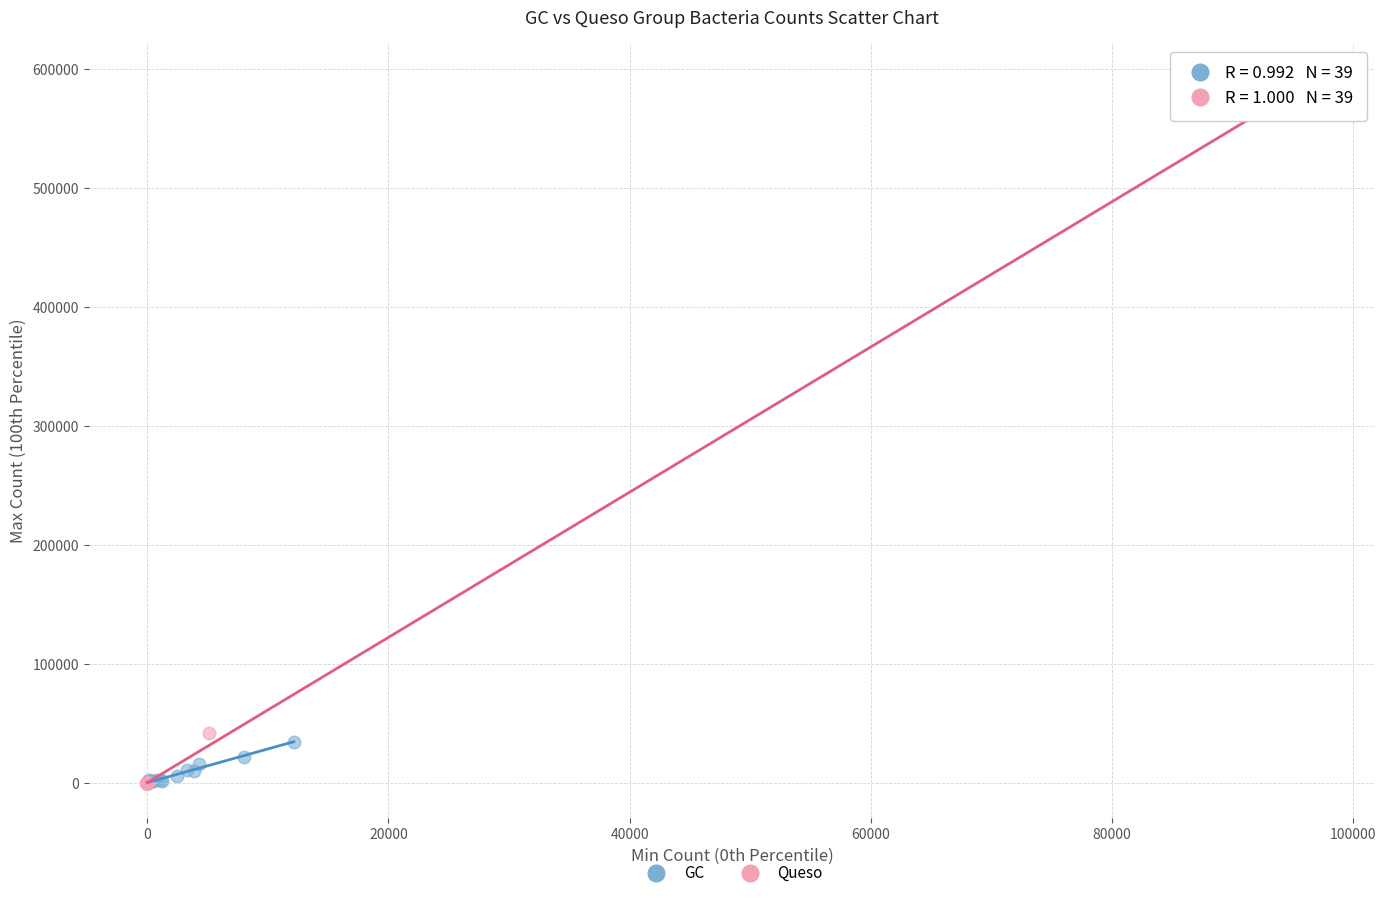

Which series contains the highest Y value?

Queso